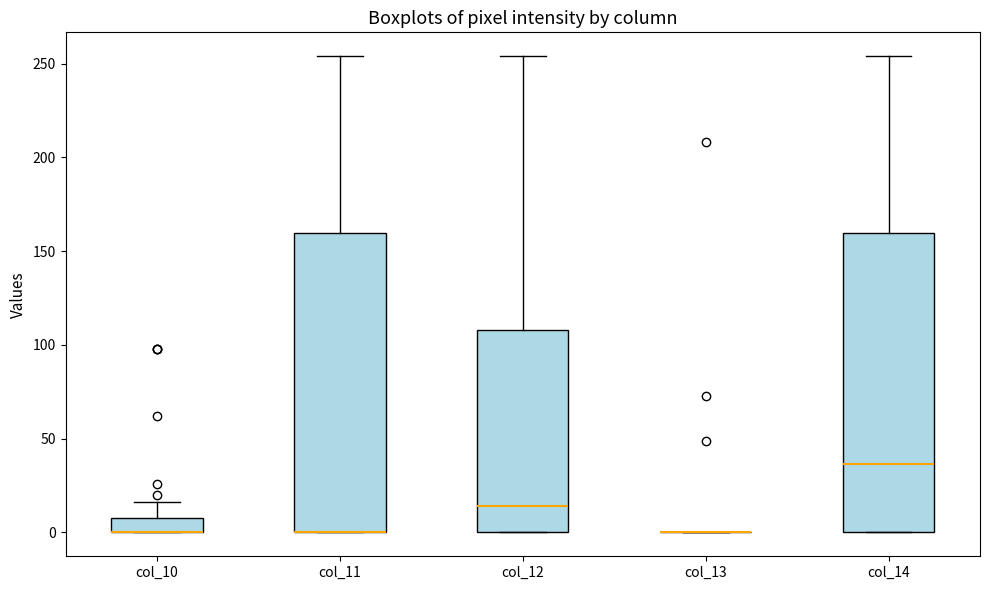

Where does the median line of the box for col_14 sit on the y-axis? The values are not printed on the chart, so give them approximately, as read against the axis.

35